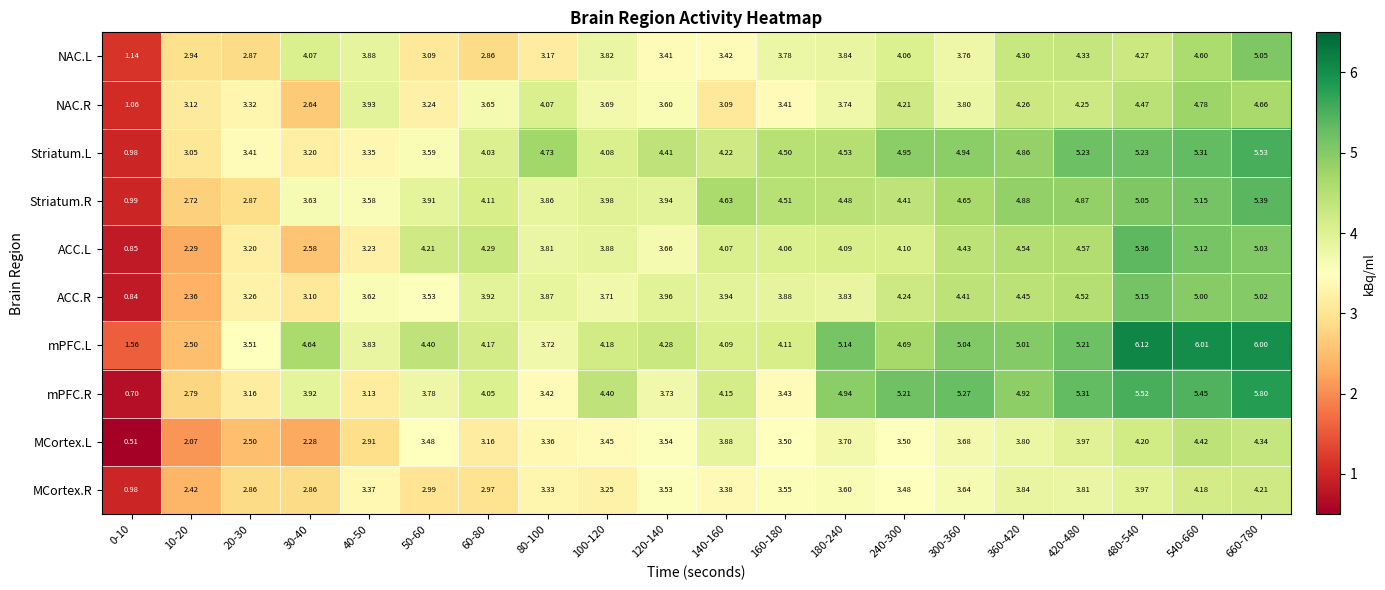

Which series changed the most between 40-50 and 360-420?

mPFC.R